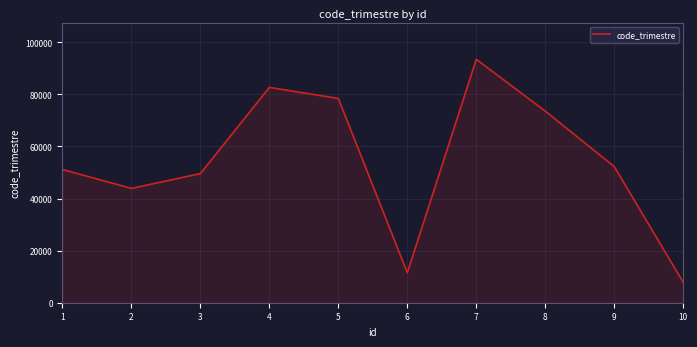

At which category does the chart reach its peak across all series?

7